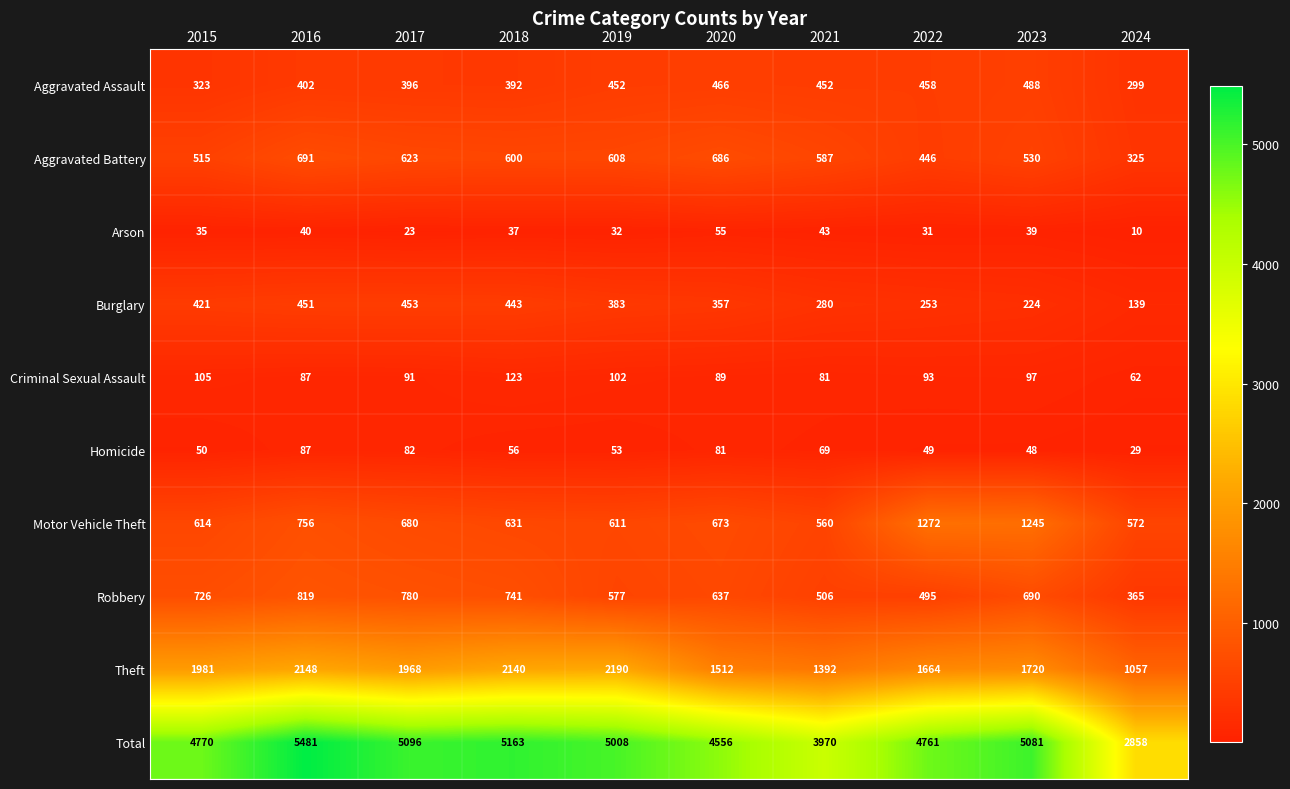

At which category does the chart reach its peak across all series?

2016